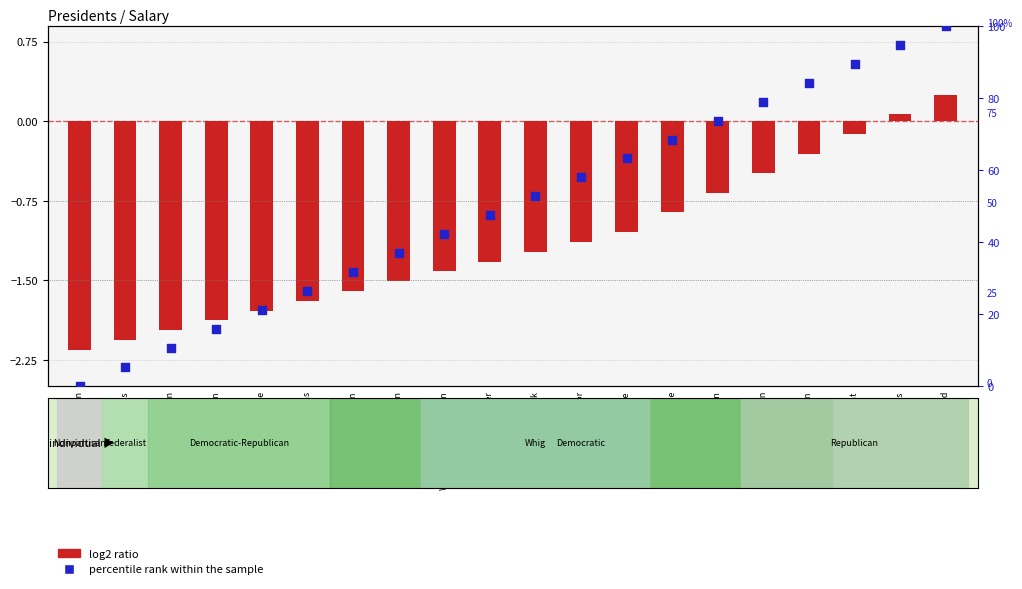

Which series has the largest total across all categories?

percentile rank within the sample